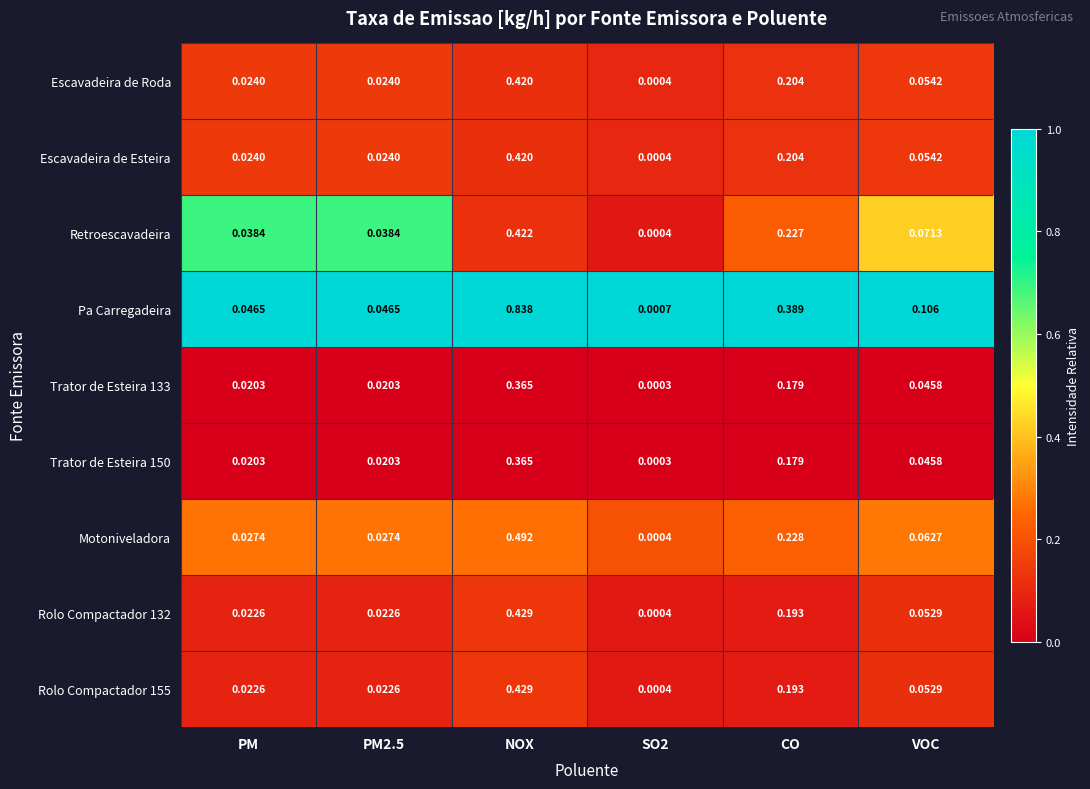

Which label corresponds to the largest value in the chart?

NOX